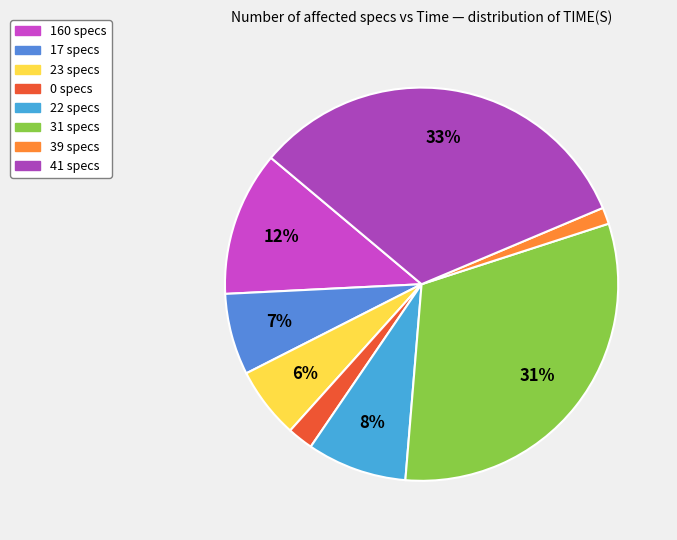

To the nearest percent, what is the difference between the largest and smallest slice percentages?

31%